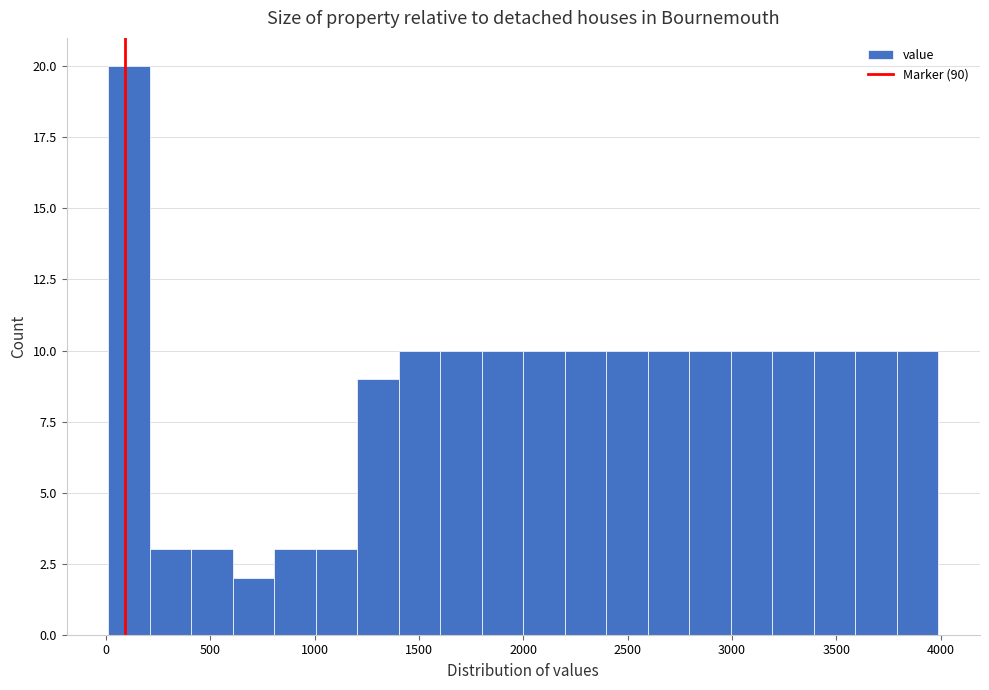

Read against the x-axis, roughly where is the centre of the tallest bar?

100